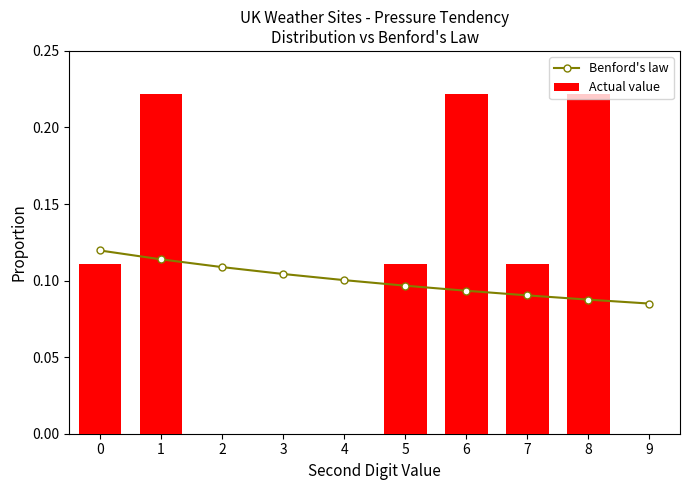

What is the sum of all Benford's law values?

1.0